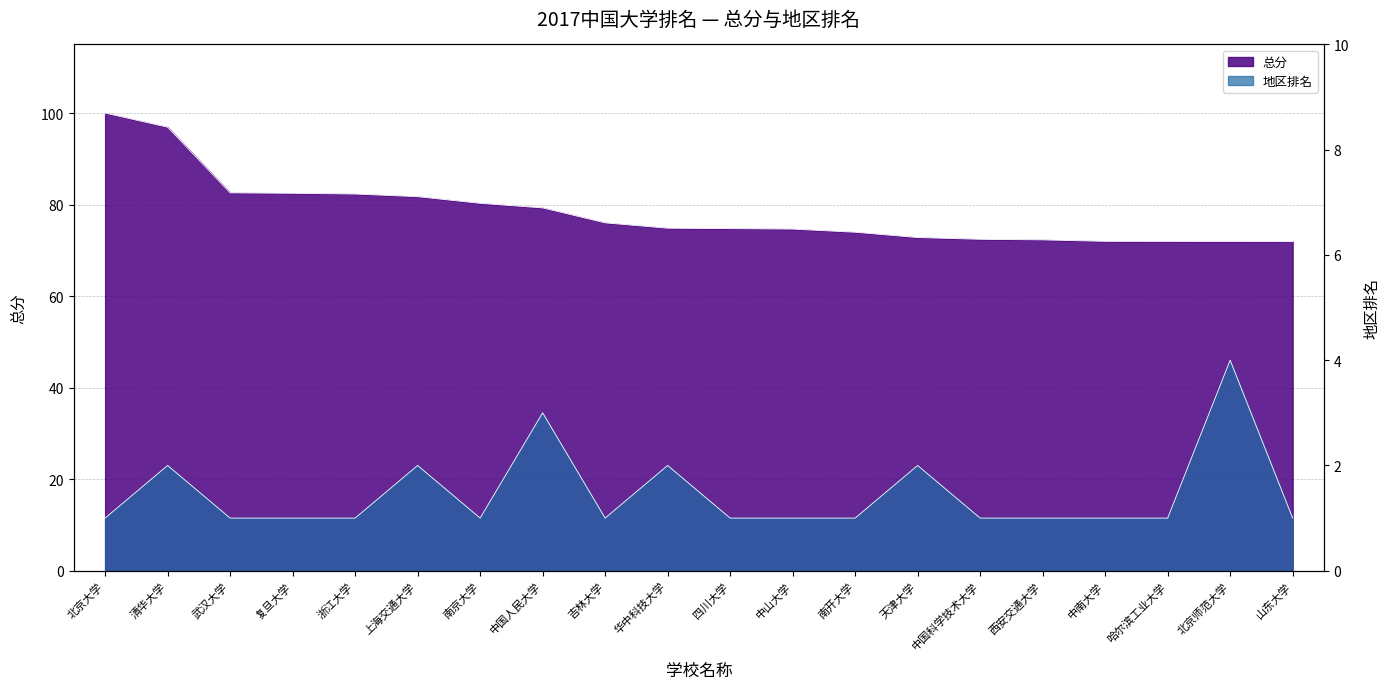

What is the label of the 2nd point from the left?

清华大学